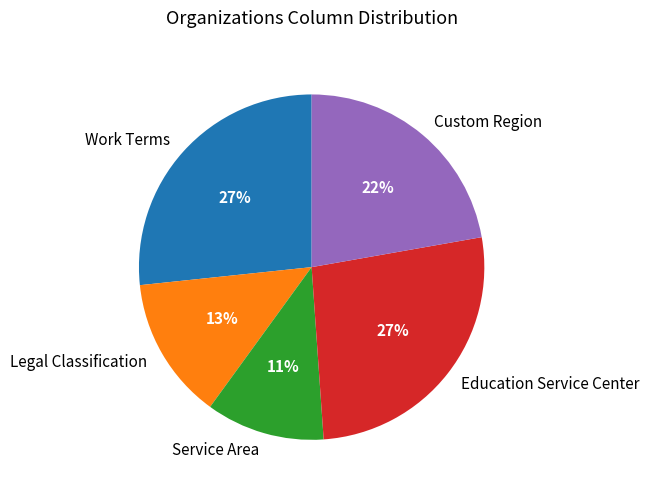

What percentage is the Work Terms slice, to the nearest percent?

27%